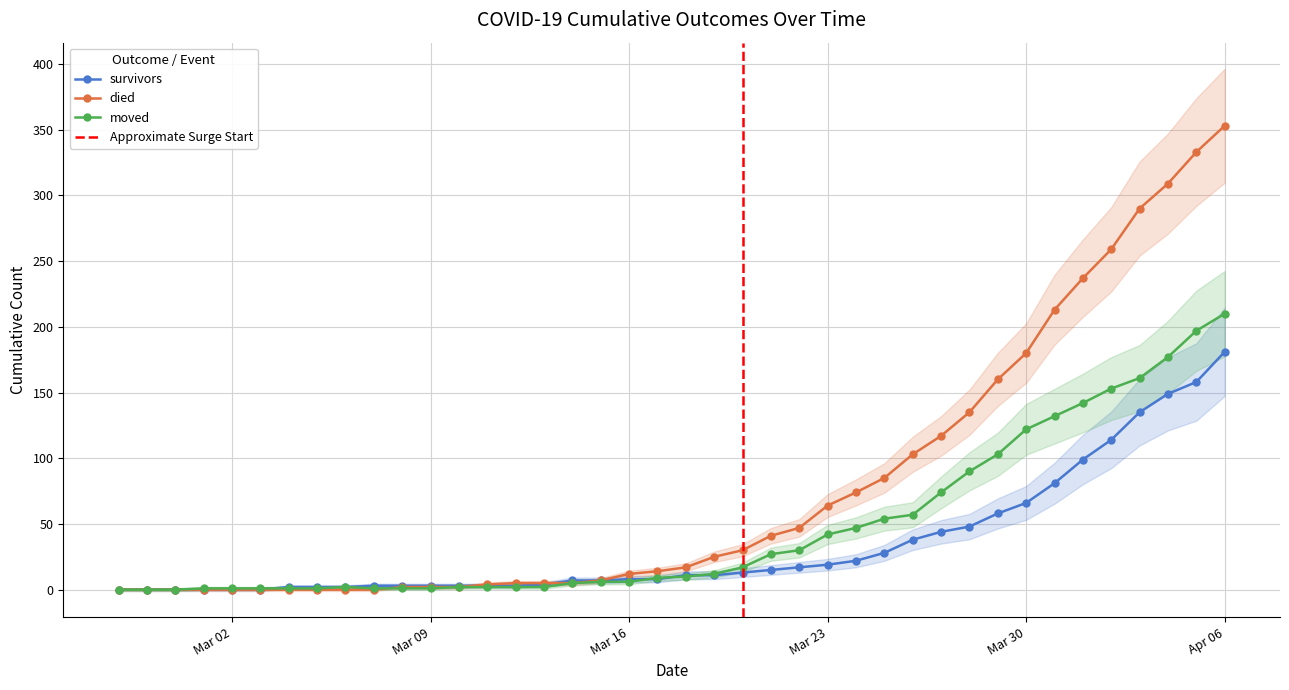

How many lines are shown in the chart?

3